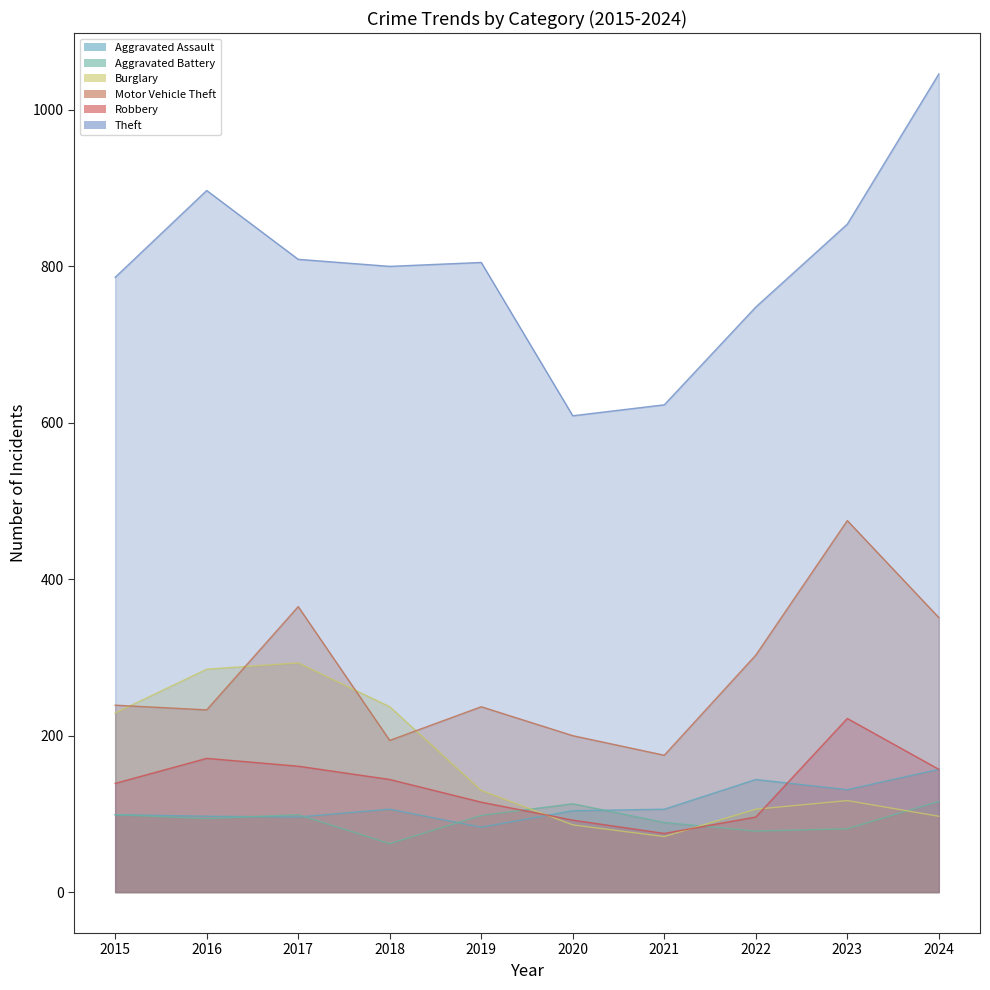

At which category does Robbery reach its first local peak?

2016